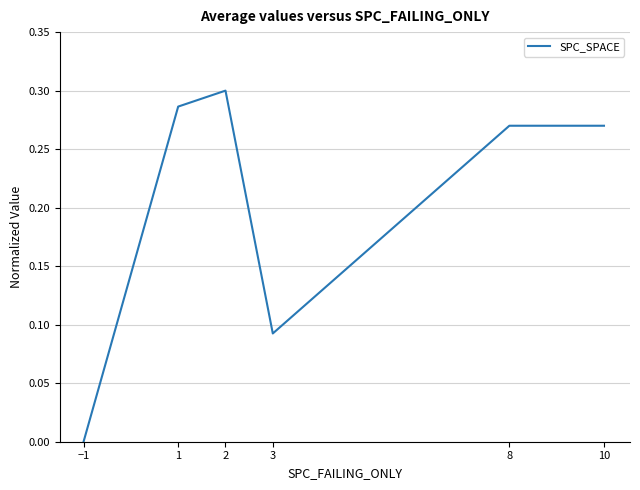

Where is the data nearest to the value 0?

−1